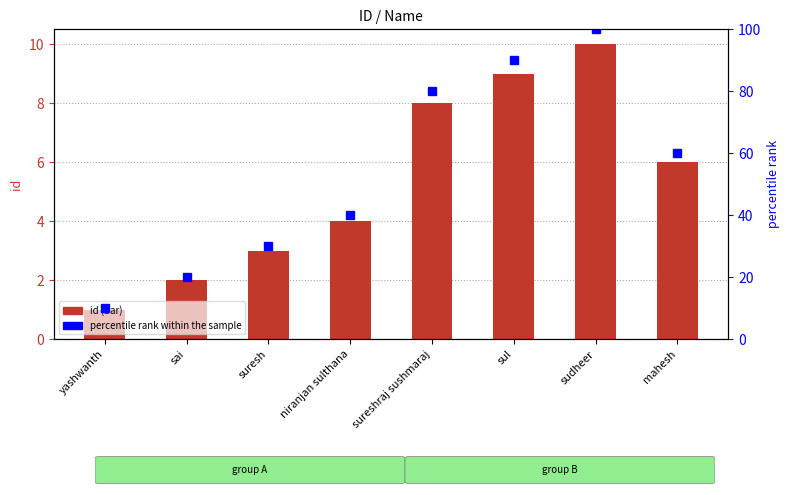

At which category is the sum across all series the highest?

sudheer